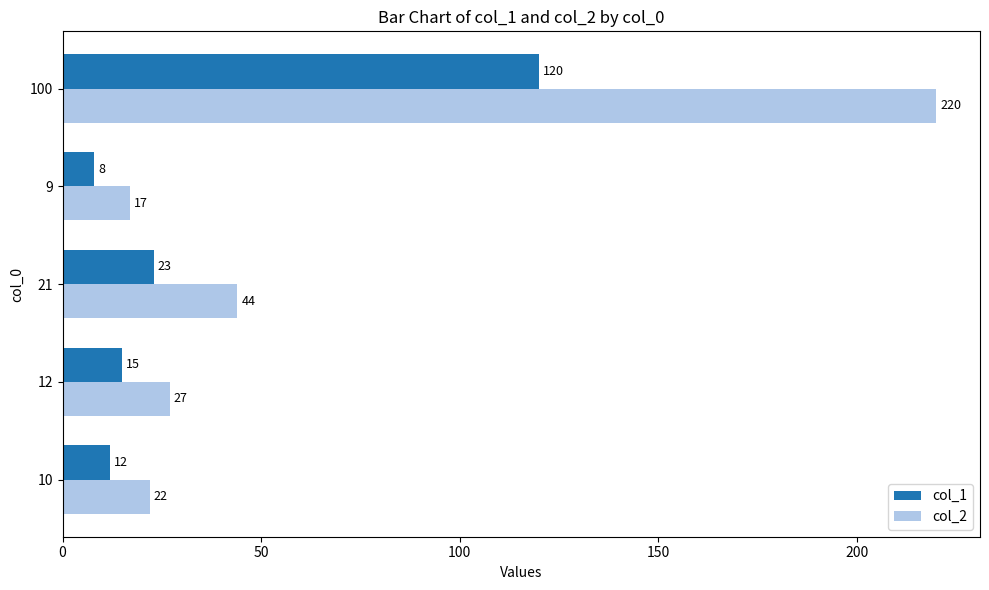

What are all the series names shown in the legend?

col_1, col_2